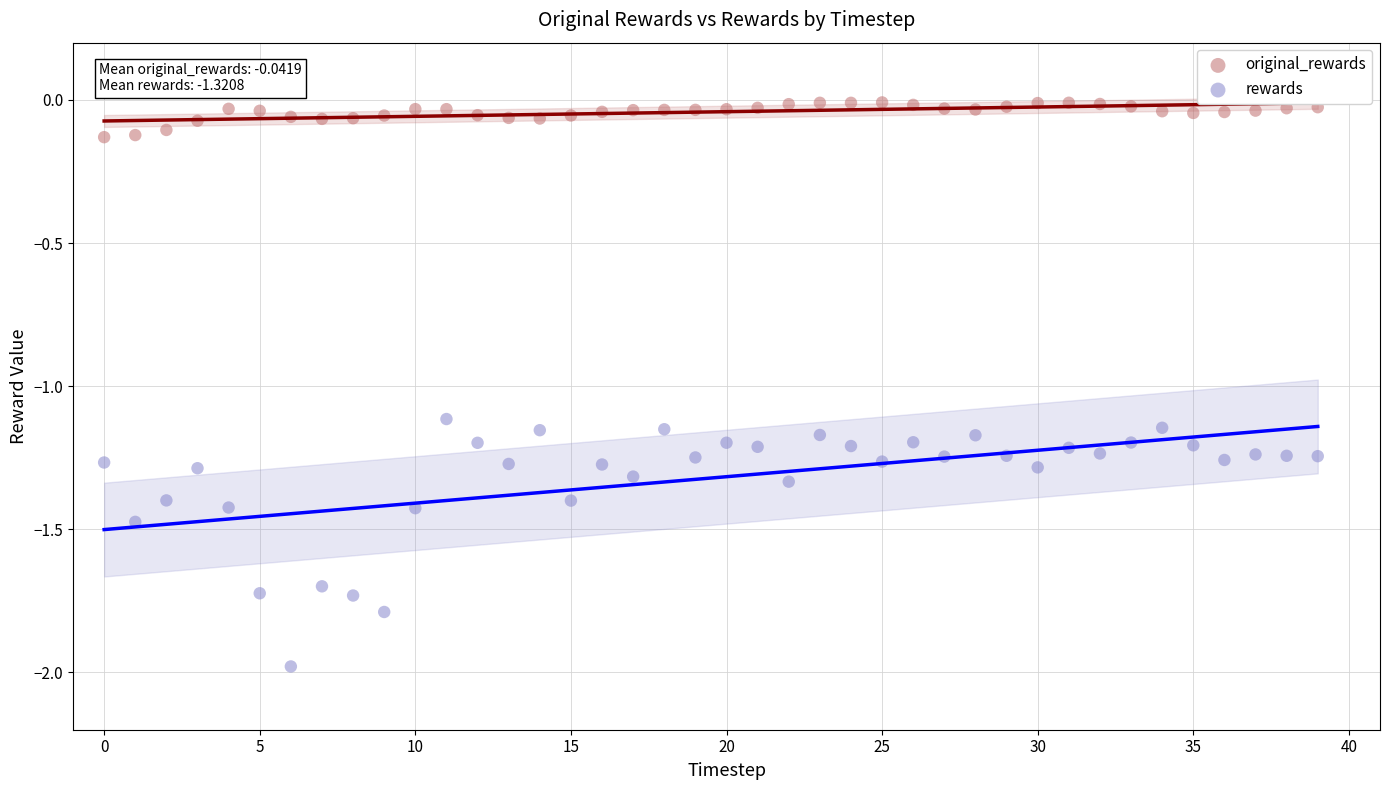

Which series has the largest Y range (max minus min)?

rewards